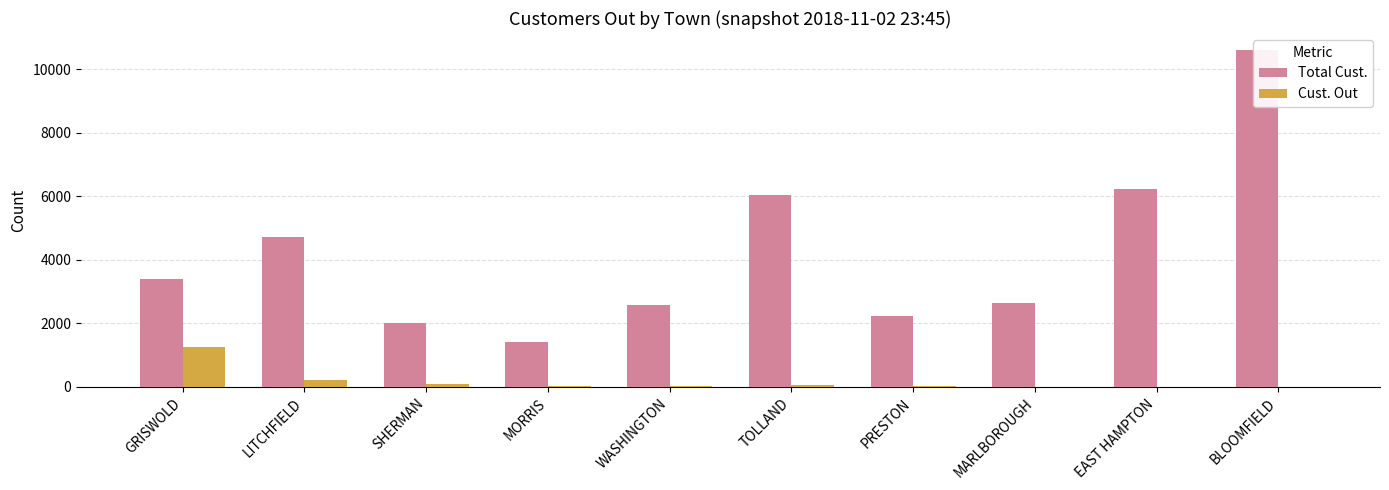

What is the maximum value for Total Cust.?

10606